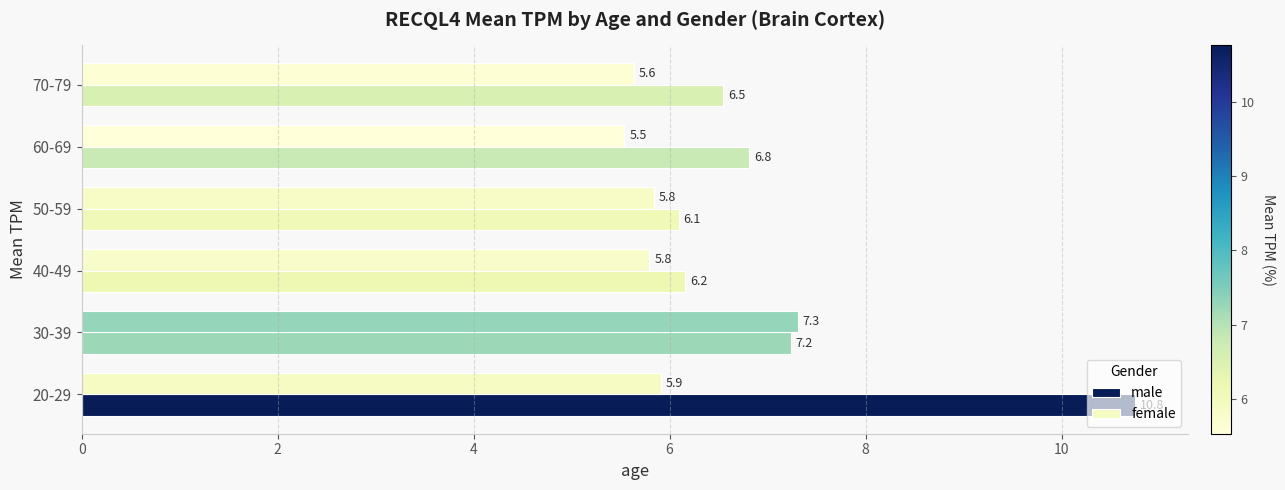

At which label is female closest to 6?

20-29